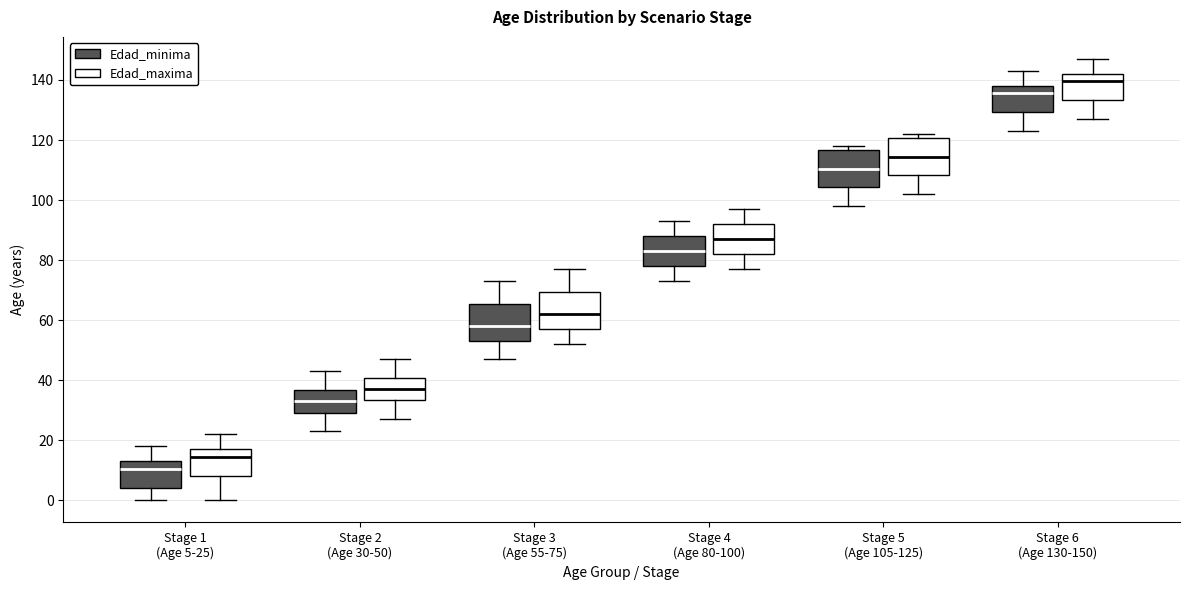

Reading left to right, read every box against the y-axis: the position of its median line, the range the box covers, and the ends of its whiskers. The values are not printed on the chart, so give them approximately, as read against the axis.

Stage 1 (Age 5-25) (Edad_minima): median 10, box 4 to 14, whiskers 0 to 18
Stage 1 (Age 5-25) (Edad_maxima): median 14, box 8 to 18, whiskers 0 to 22
Stage 2 (Age 30-50) (Edad_minima): median 34, box 30 to 36, whiskers 24 to 44
Stage 2 (Age 30-50) (Edad_maxima): median 38, box 34 to 40, whiskers 28 to 48
Stage 3 (Age 55-75) (Edad_minima): median 58, box 54 to 66, whiskers 48 to 74
Stage 3 (Age 55-75) (Edad_maxima): median 62, box 58 to 70, whiskers 52 to 78
Stage 4 (Age 80-100) (Edad_minima): median 84, box 78 to 88, whiskers 74 to 94
Stage 4 (Age 80-100) (Edad_maxima): median 88, box 82 to 92, whiskers 78 to 98
Stage 5 (Age 105-125) (Edad_minima): median 110, box 104 to 116, whiskers 98 to 118
Stage 5 (Age 105-125) (Edad_maxima): median 114, box 108 to 120, whiskers 102 to 122
Stage 6 (Age 130-150) (Edad_minima): median 136, box 130 to 138, whiskers 124 to 144
Stage 6 (Age 130-150) (Edad_maxima): median 140, box 134 to 142, whiskers 128 to 148